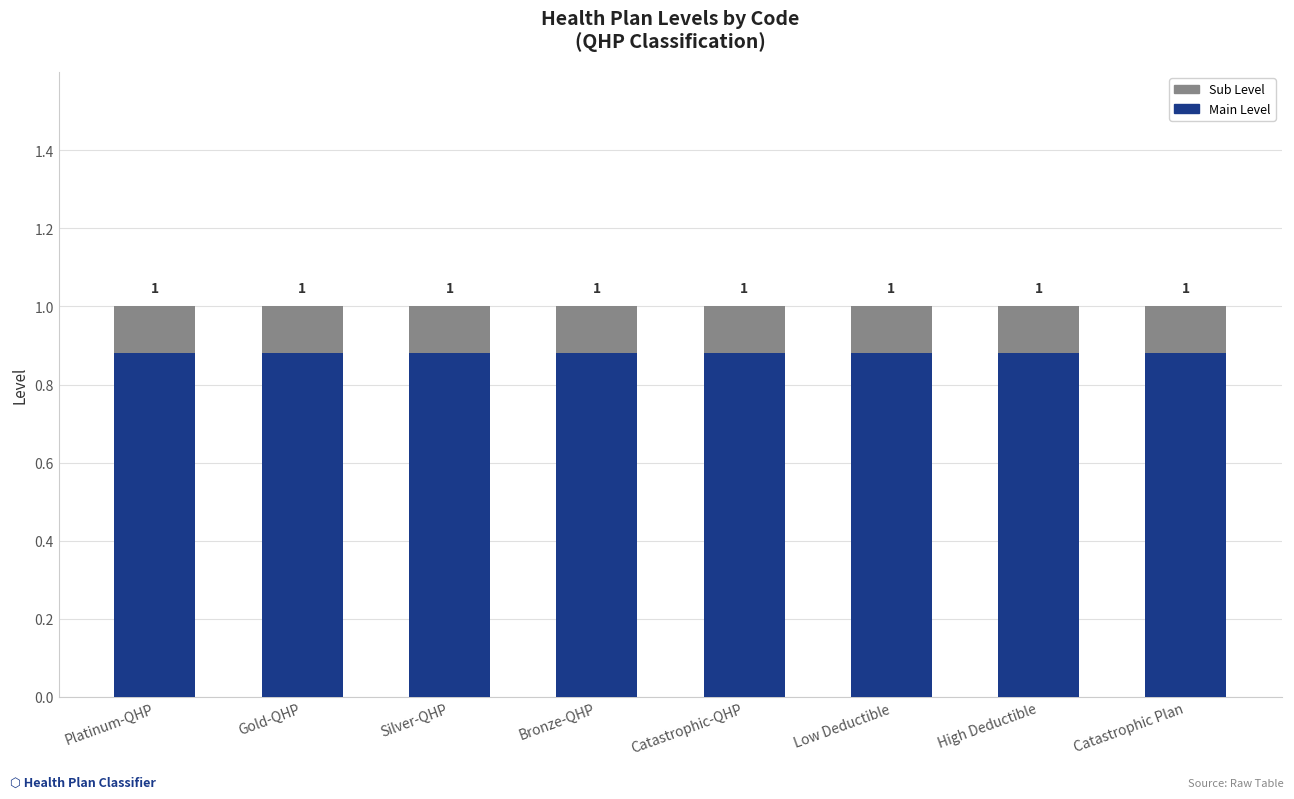

Rank the series at Catastrophic-QHP from highest to lowest value.

Main Level, Sub Level